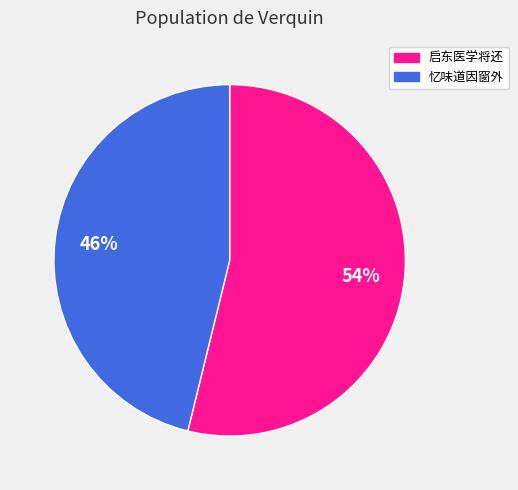

Which slice represents more than half of the pie?

启东医学将还